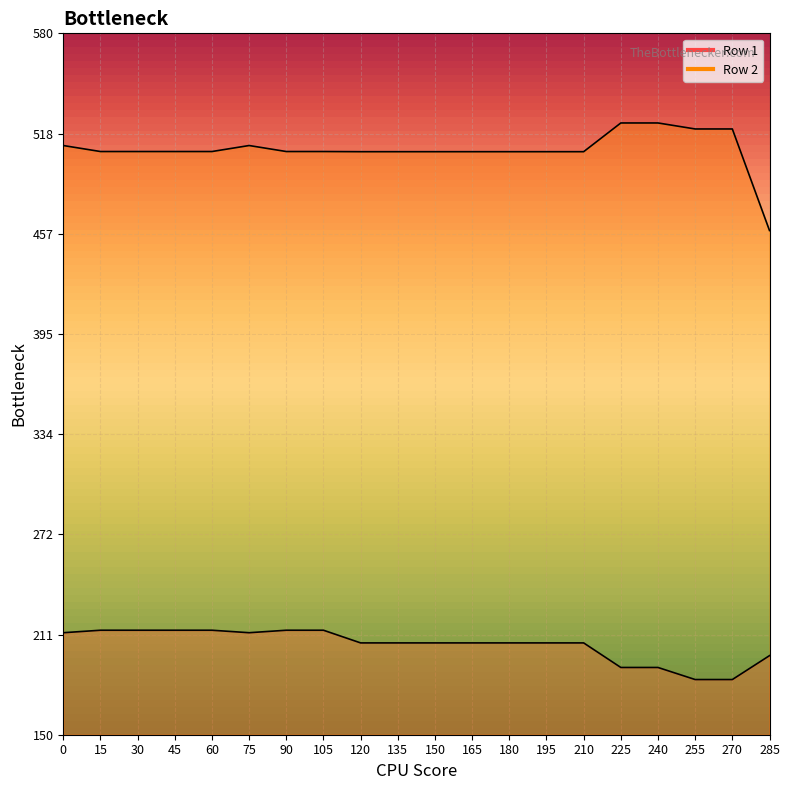

Reading left to right, transcribe all the data shown in this chart.

Row 1: 212.5	214.1	214.1	214.1	214.1	212.5	214.1	214.1	206.3	206.3	206.3	206.3	206.3	206.3	206.3	191.2	191.2	183.8	183.8	198.5
Row 2: 511.2	507.5	507.5	507.5	507.5	511.2	507.5	507.5	507.4	507.4	507.4	507.4	507.4	507.4	507.4	525.0	525.0	521.4	521.4	459.1